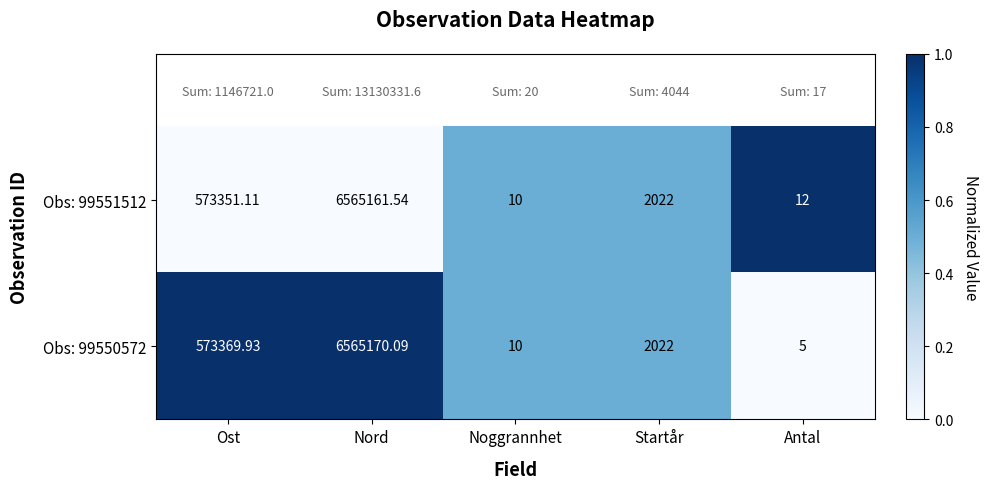

At which label is Obs: 99551512 closest to 3282585?

Ost